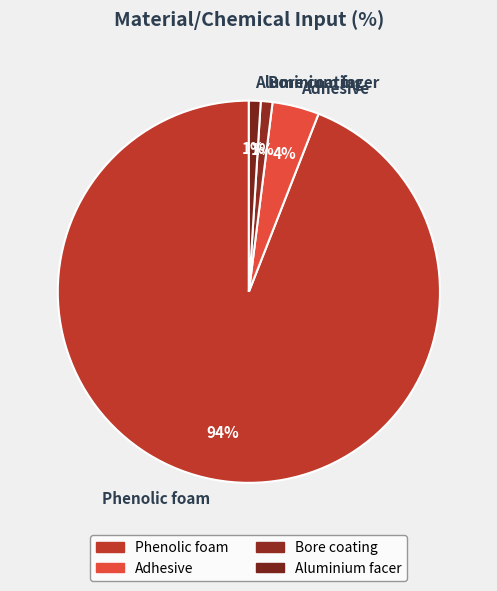

What is the ratio of the value at Aluminium facer to the value at Bore coating?

1.0